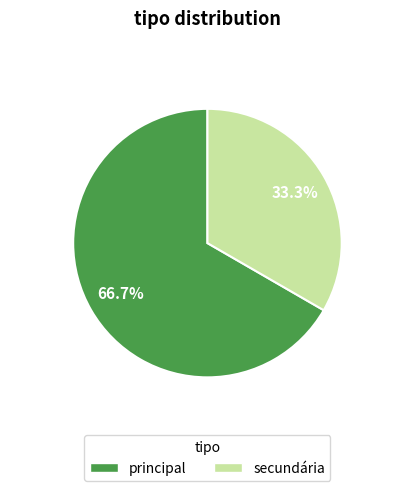

Which slice represents more than half of the pie?

principal